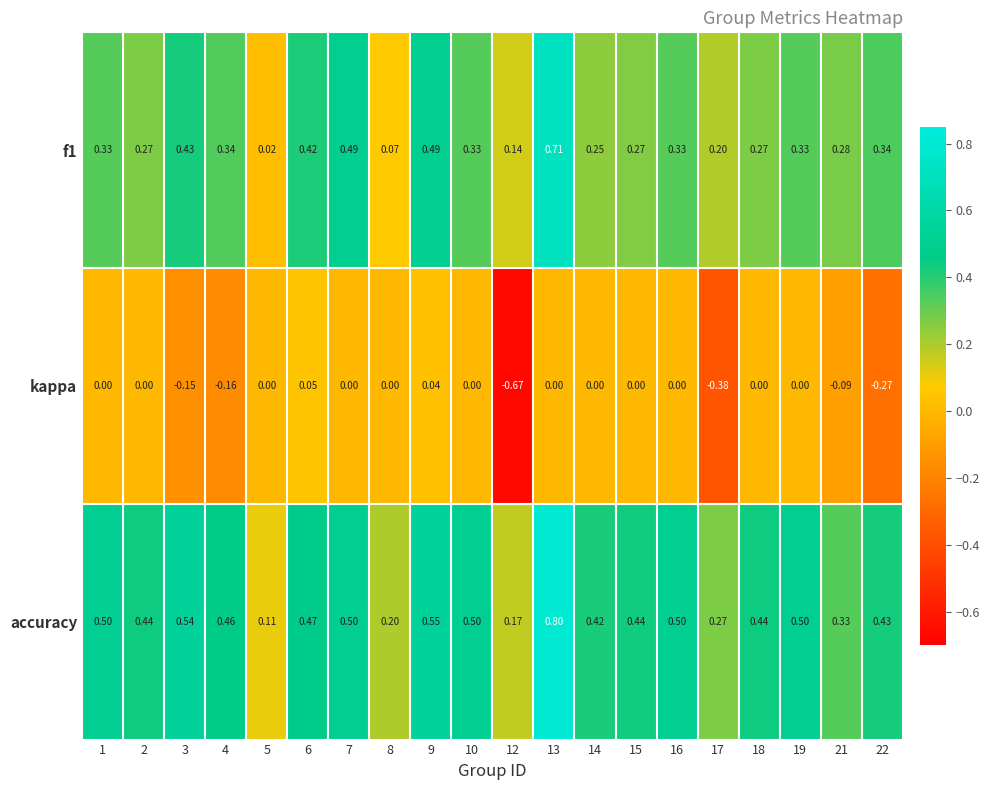

Is the value of f1 at 17 greater than the value of accuracy at 9?

No